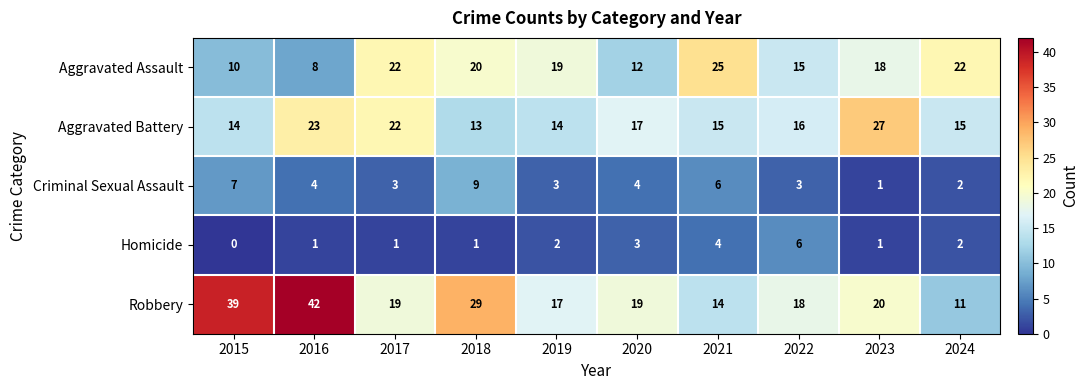

True or false: Aggravated Assault has a value of 5 at 2015.

False